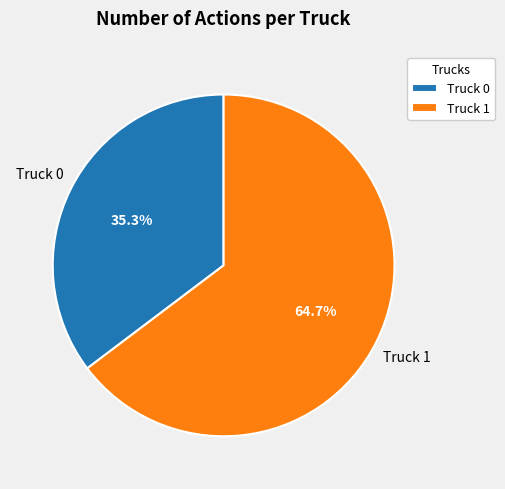

Does Truck 0 represent more than half of the total?

No